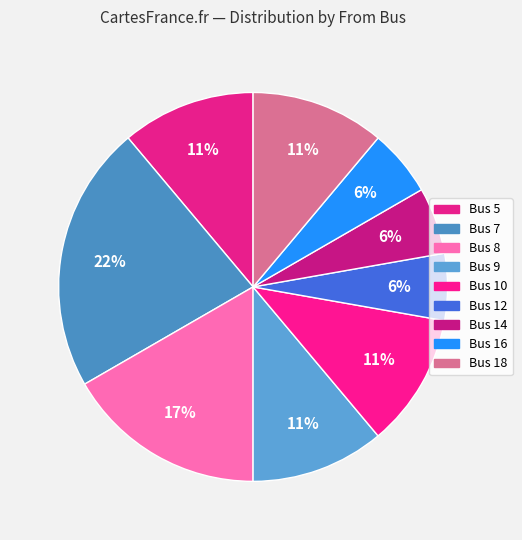

How many slices are in this pie chart?

9